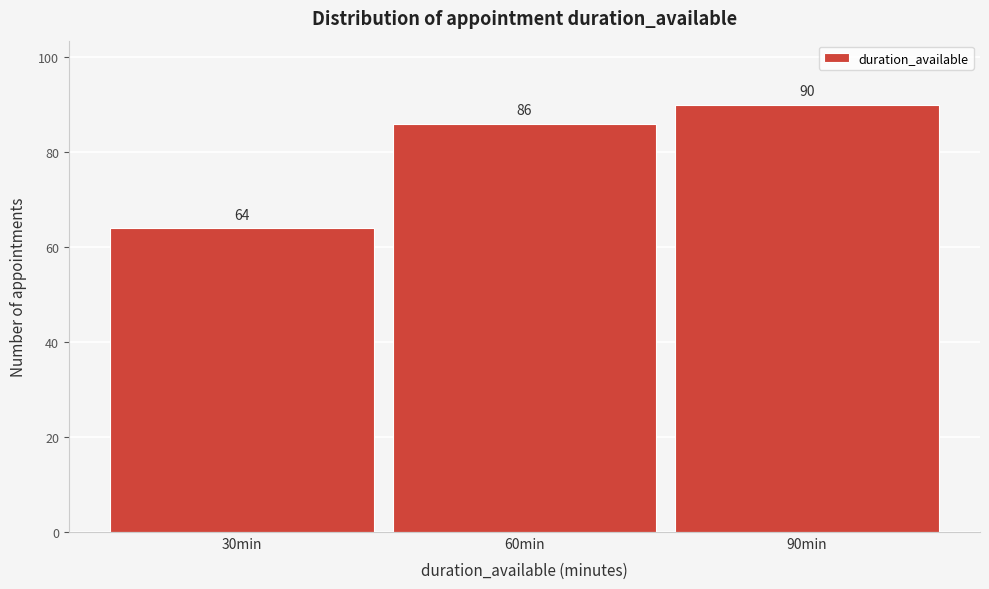

Reading right to left, what are all the values shown in this chart?

90min=90	60min=86	30min=64